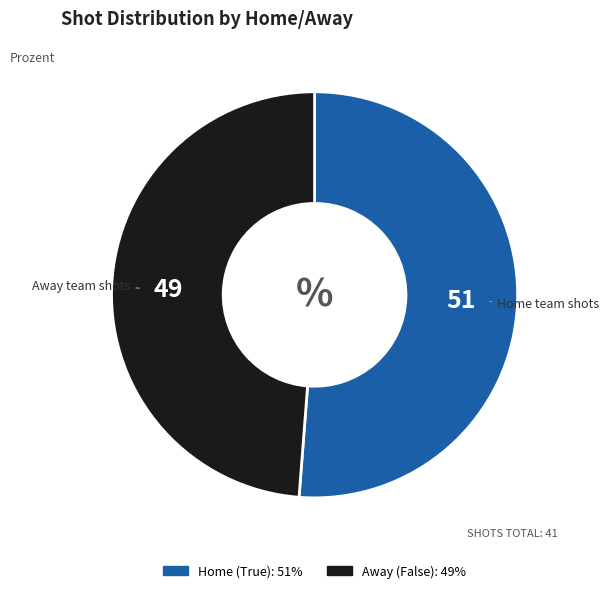

Does any single category account for the majority?

Yes